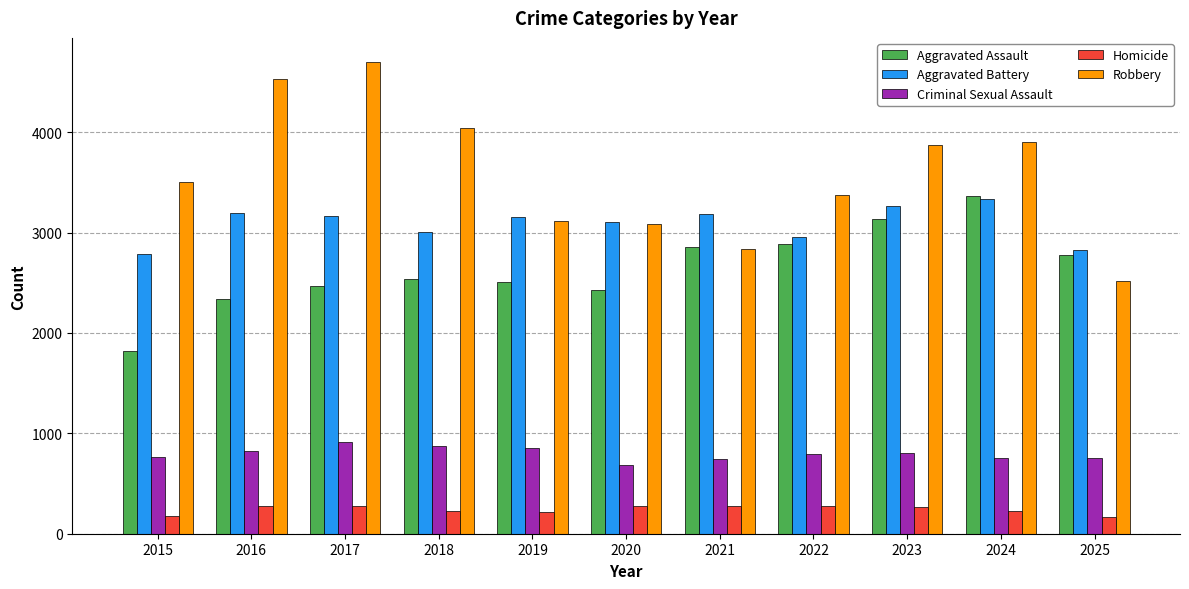

Count the number of categories in the chart.

11